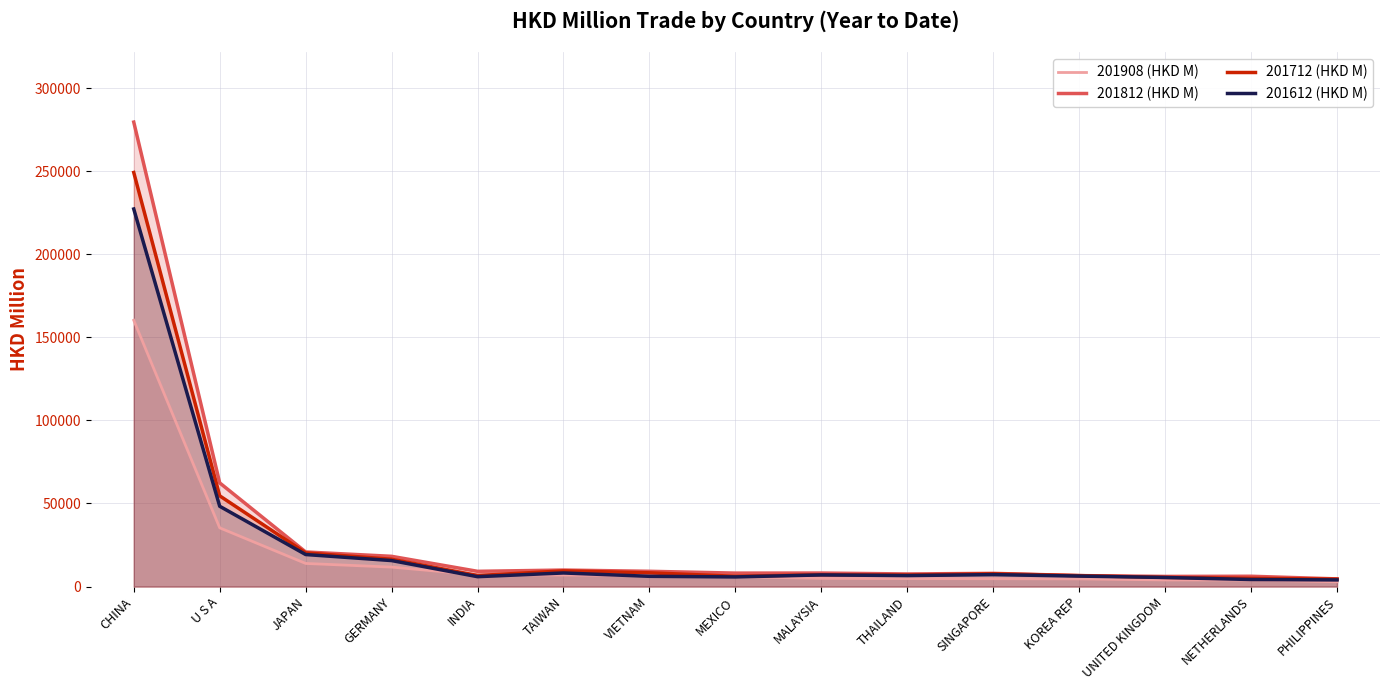

What is the lowest value of the 201612 (HKD M) series?

4010.9